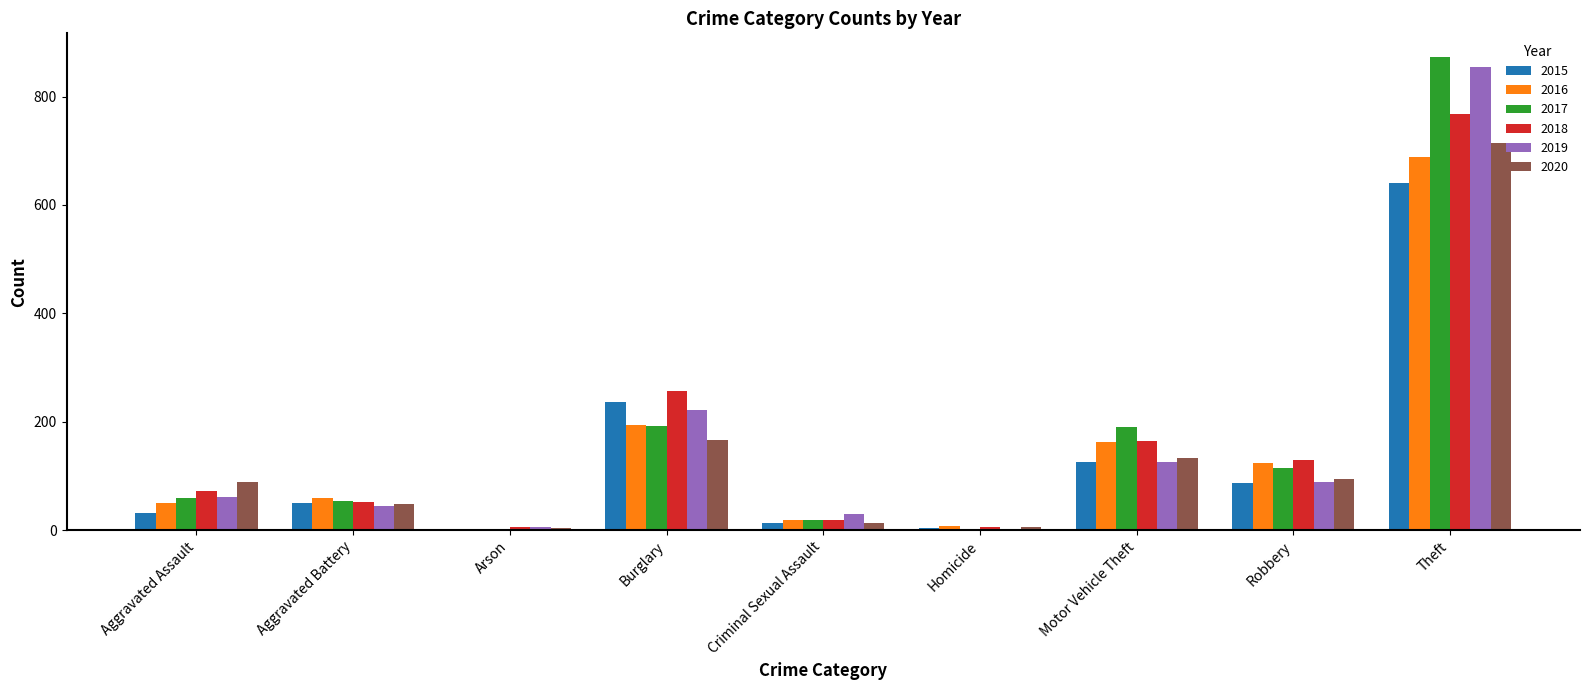

Is it true that 2020 equals 714 at Theft?

True